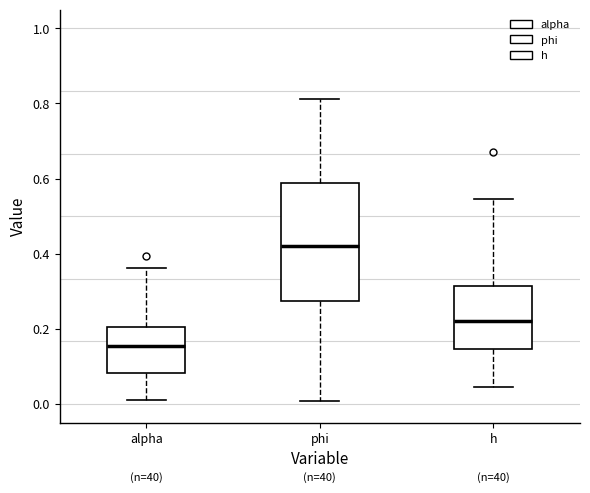

Reading left to right, read every box against the y-axis: the position of its median line, the range the box covers, and the ends of its whiskers. The values are not printed on the chart, so give them approximately, as read against the axis.

alpha: median 0.16, box 0.08 to 0.20, whiskers 0.00 to 0.36
phi: median 0.42, box 0.28 to 0.58, whiskers 0.00 to 0.82
h: median 0.22, box 0.14 to 0.32, whiskers 0.04 to 0.54